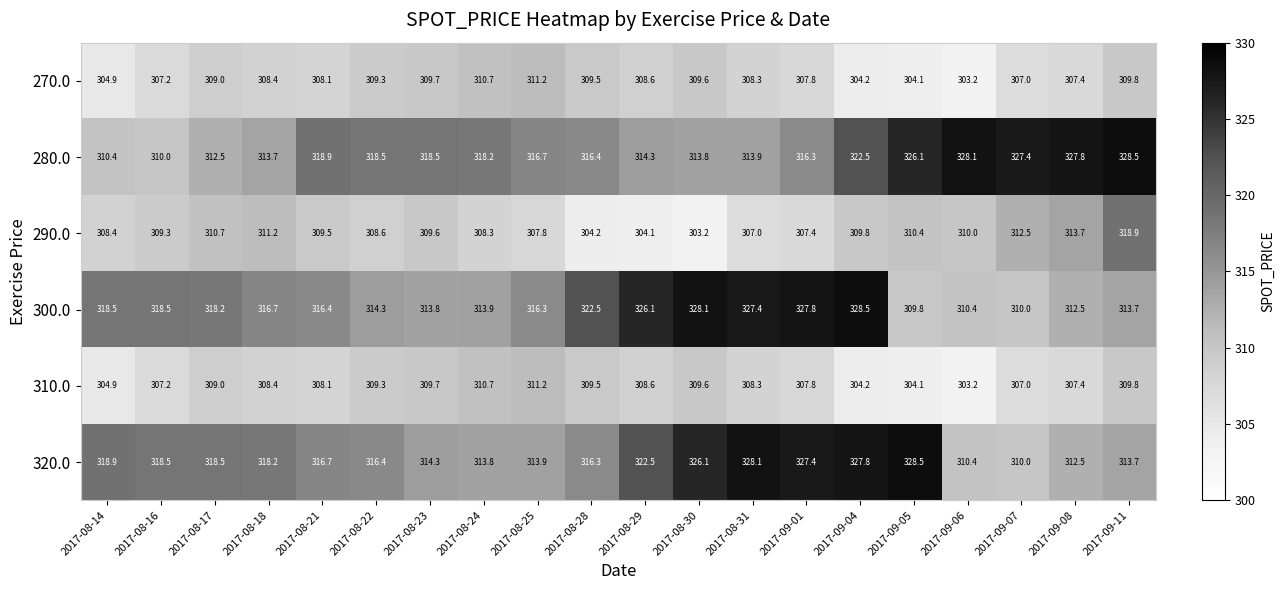

Between 2017-08-17 and 2017-08-25, which series saw the biggest shift?

320.0